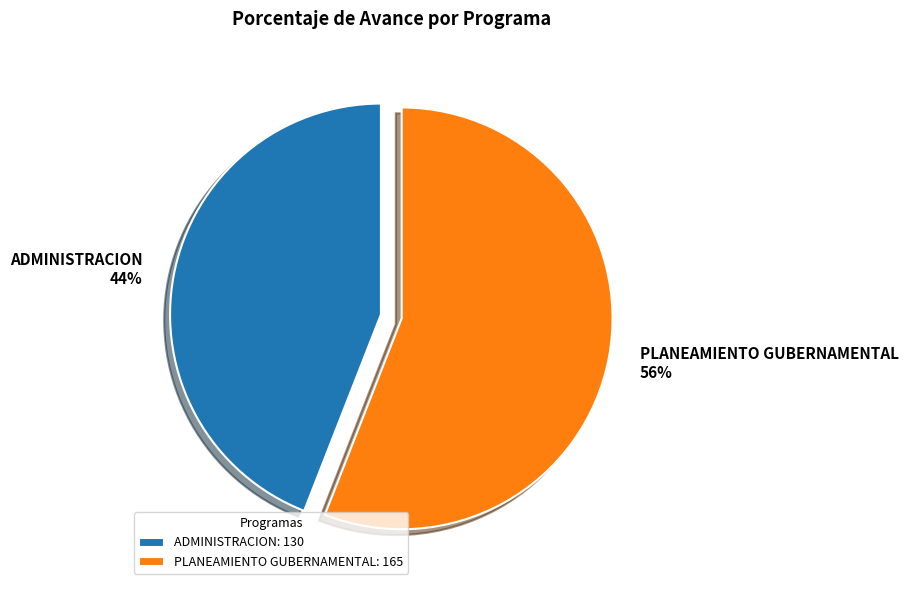

True or false: PLANEAMIENTO GUBERNAMENTAL accounts for 46% of the total.

False